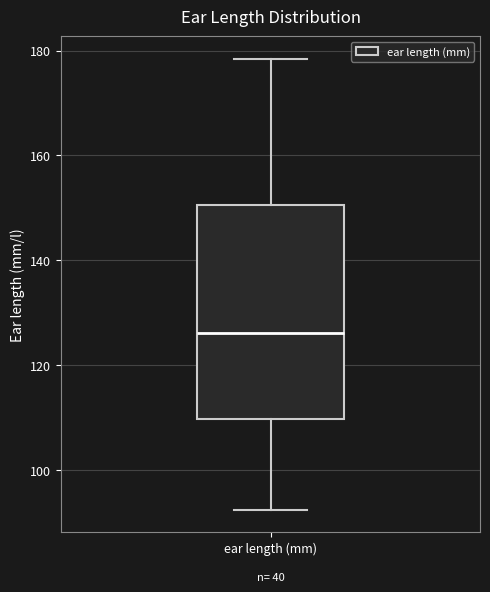

Where does the lower whisker of the box for ear length (mm) end on the y-axis? The values are not printed on the chart, so give them approximately, as read against the axis.

92